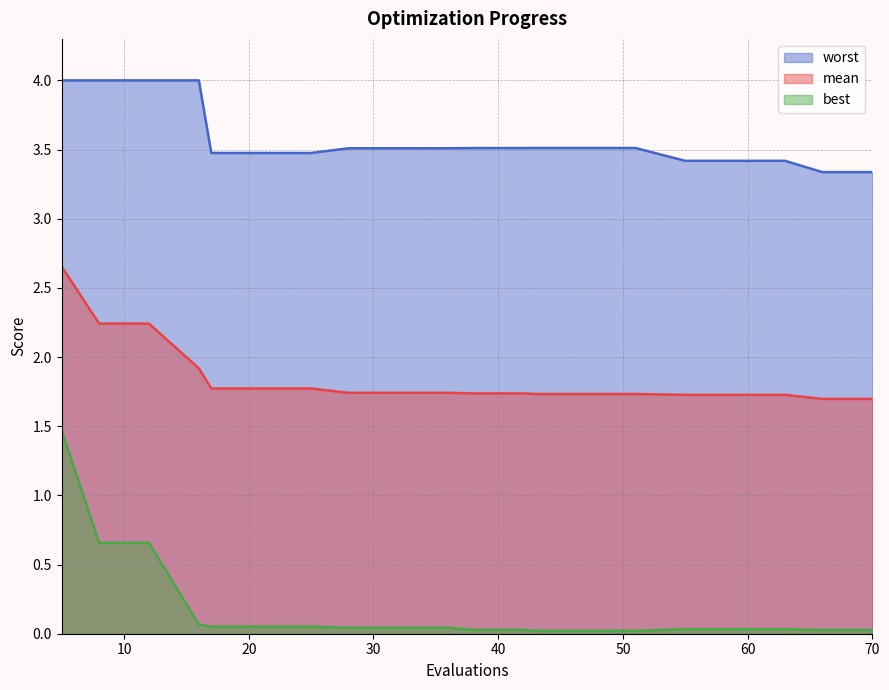

Where is best nearest to the value 0?

43